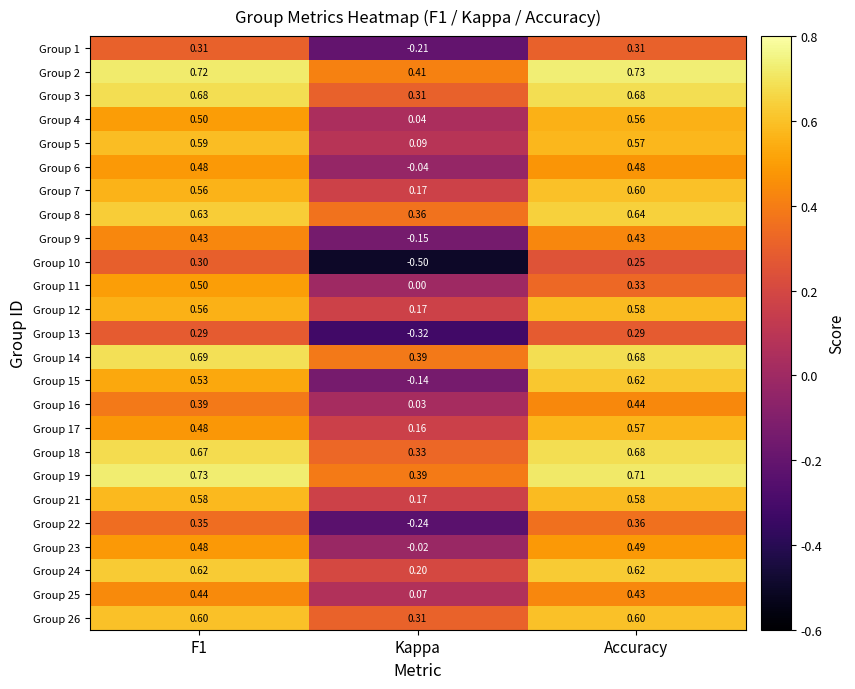

Is the value of Group 15 at F1 greater than the value of Group 25 at F1?

Yes